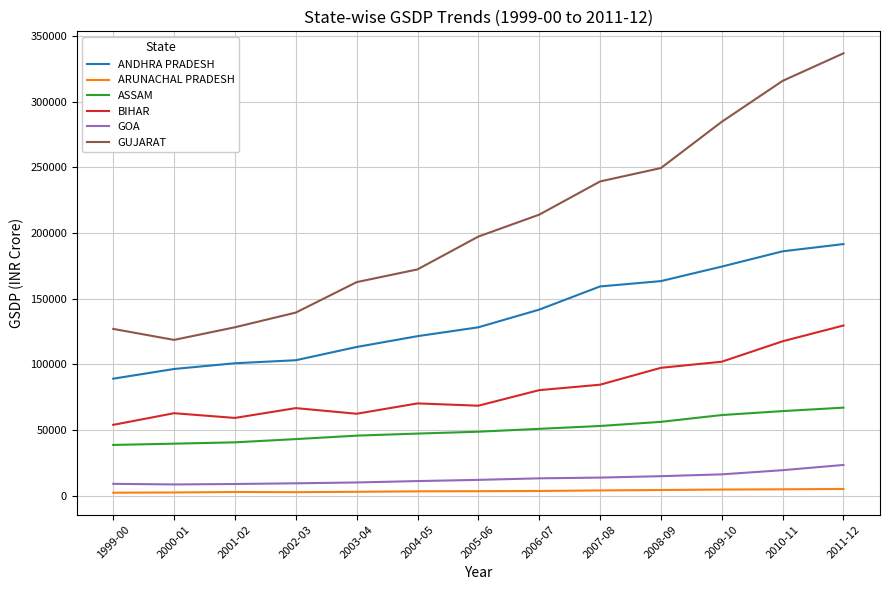

Which series has the largest total across all categories?

GUJARAT